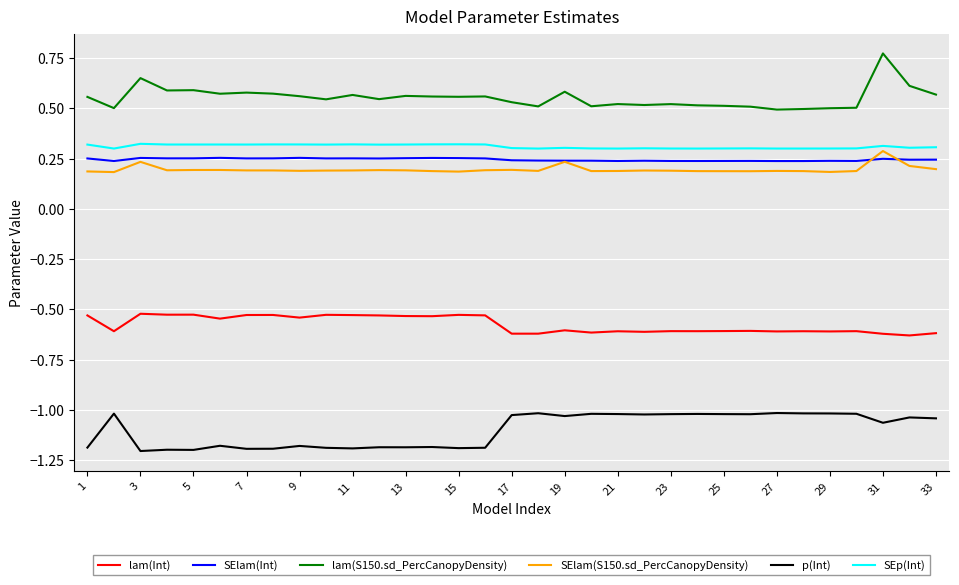

True or false: lam(Int) and SElam(Int) intersect in this chart.

False